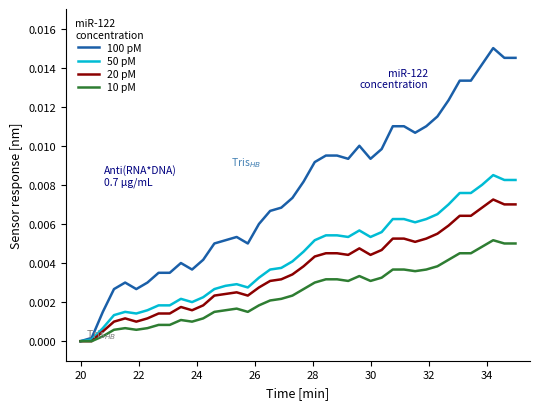

Which series has the largest total across all categories?

100 pM